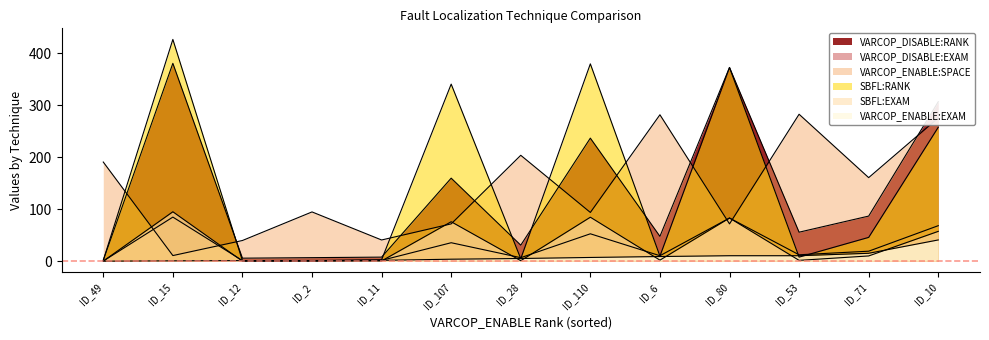

How many lines are shown in the chart?

6